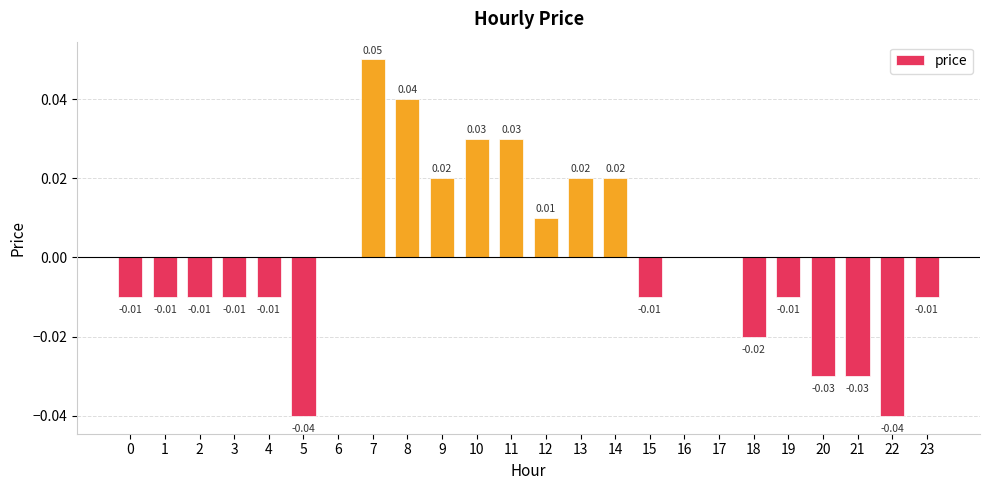

Which has a higher value, 12 or 7?

7